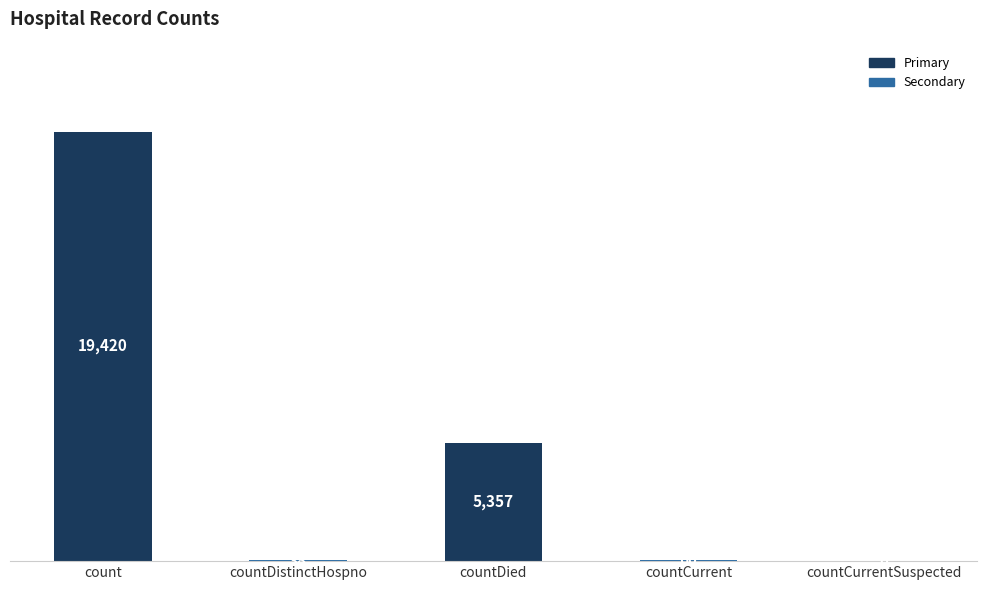

What is the sum of all values?

24875